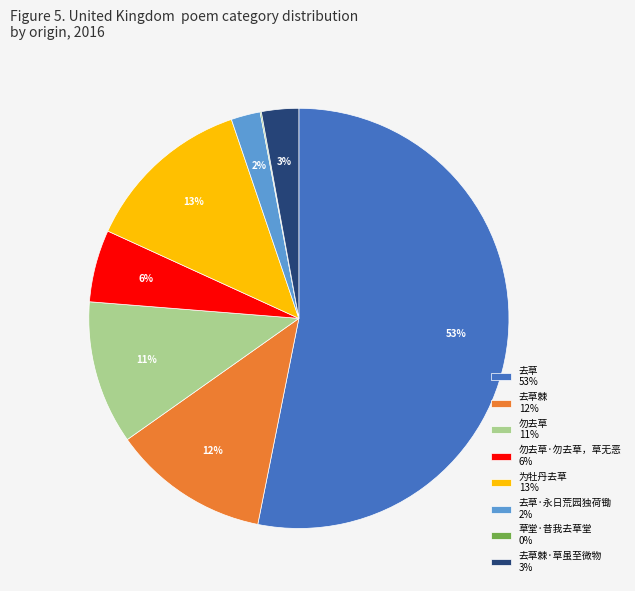

To the nearest percent, what is the difference between the largest and smallest slice percentages?

53%